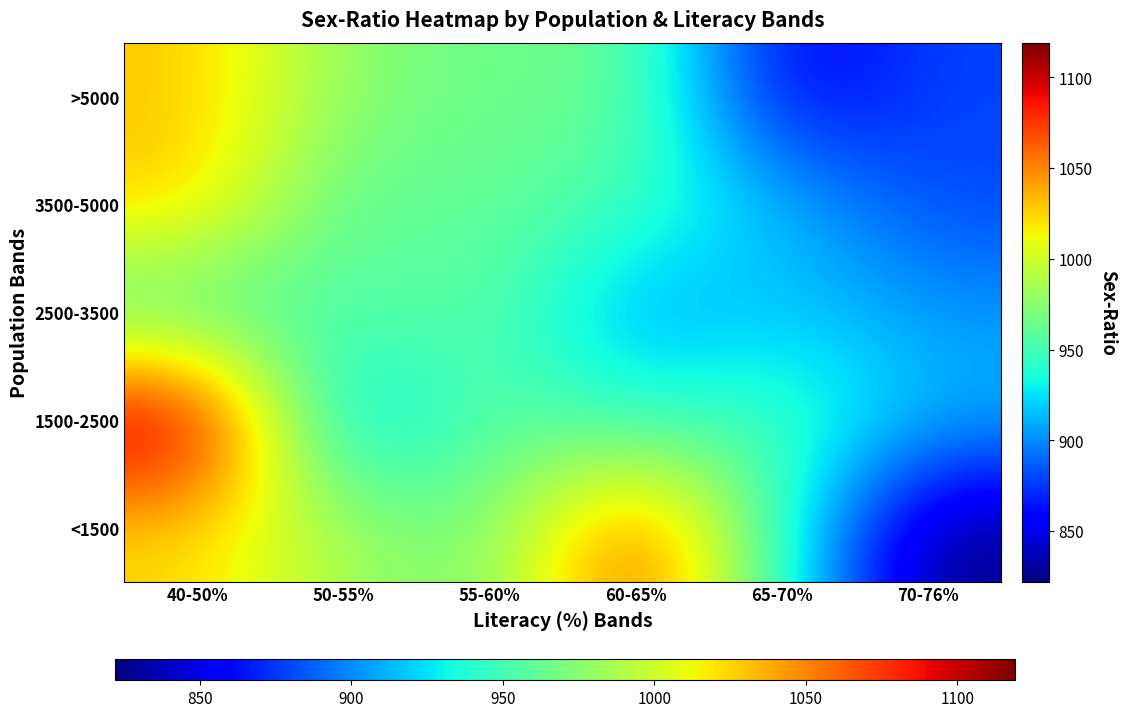

Reading right to left, list all the values displayed in this chart.

<1500: 70-76%=822.0	65-70%=942.5	60-65%=1077.0	55-60%=964.0	50-55%=986.0	40-50%=1023.0
1500-2500: 70-76%=913.0	65-70%=952.8	60-65%=941.8	55-60%=962.3	50-55%=903.5	40-50%=1119.0
2500-3500: 70-76%=904.0	65-70%=920.0	60-65%=901.0	55-60%=962.8	50-55%=955.2	40-50%=946.5
3500-5000: 70-76%=879.7	65-70%=916.1	60-65%=949.0	55-60%=964.0	50-55%=955.2	40-50%=1029.5
>5000: 70-76%=879.7	65-70%=849.0	60-65%=967.2	55-60%=963.3	50-55%=976.0	40-50%=1029.5